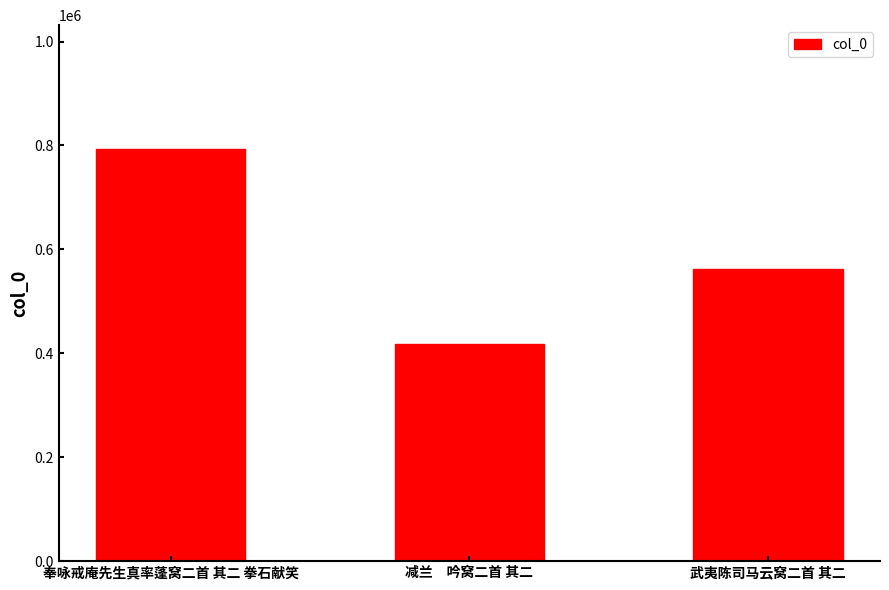

What is the maximum value shown in the chart?

793541